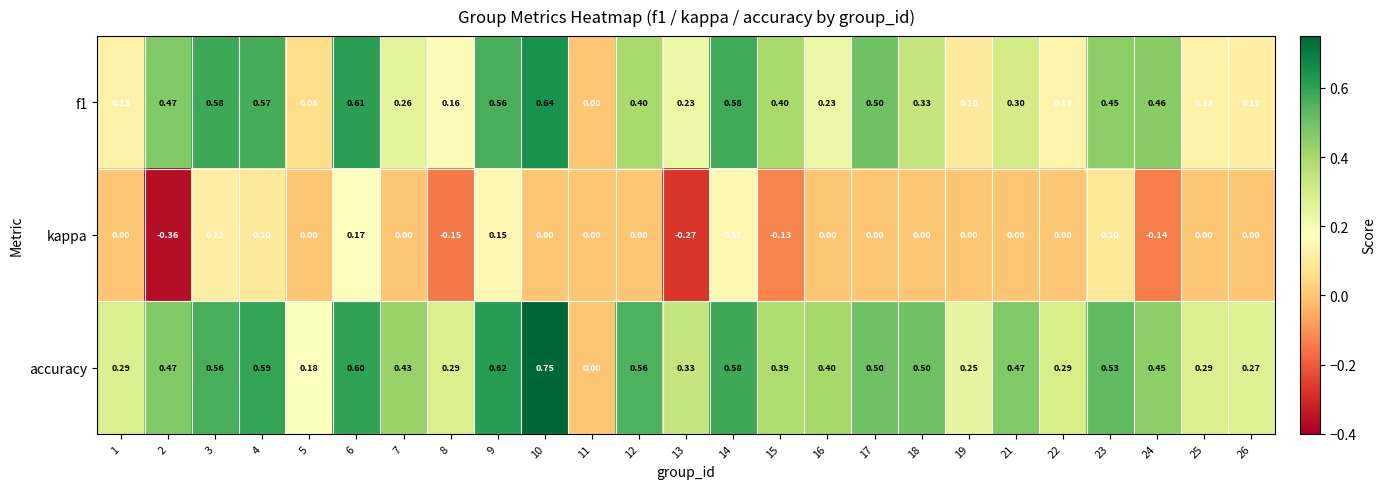

Is the value of kappa at 12 greater than the value of accuracy at 13?

No